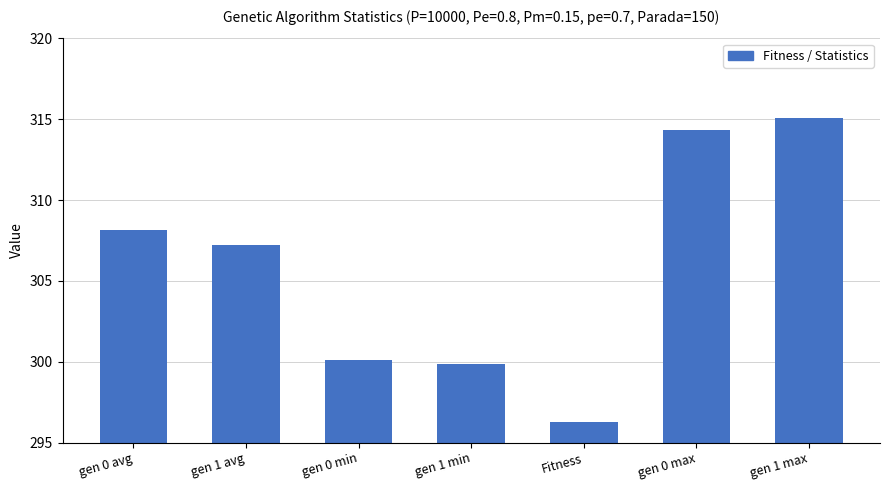

What is the minimum value shown in the chart?

296.3